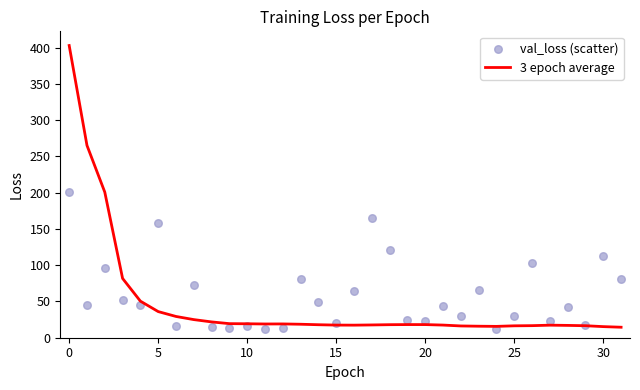

Which series has the largest Y range (max minus min)?

3 epoch average